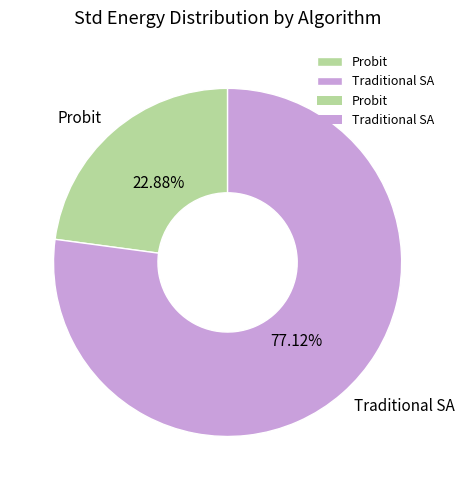

How much of the chart is everything except Probit?

77.1%